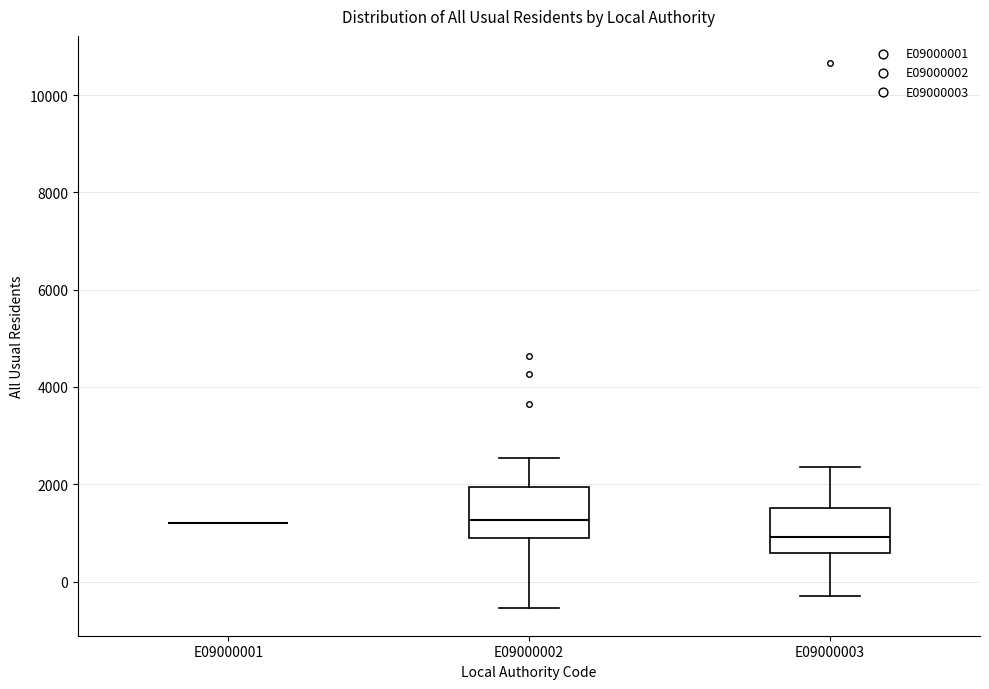

Reading left to right, transcribe this box plot: for each box, give where its median line is, the range the box spans, and where its two whiskers end, as read against the y-axis. The values are not printed on the chart, so give them approximately, as read against the axis.

E09000001: box collapsed to a line at 1200, whiskers 1200 to 1200
E09000002: median 1200, box 800 to 2000, whiskers -600 to 2600
E09000003: median 1000, box 600 to 1600, whiskers -200 to 2400